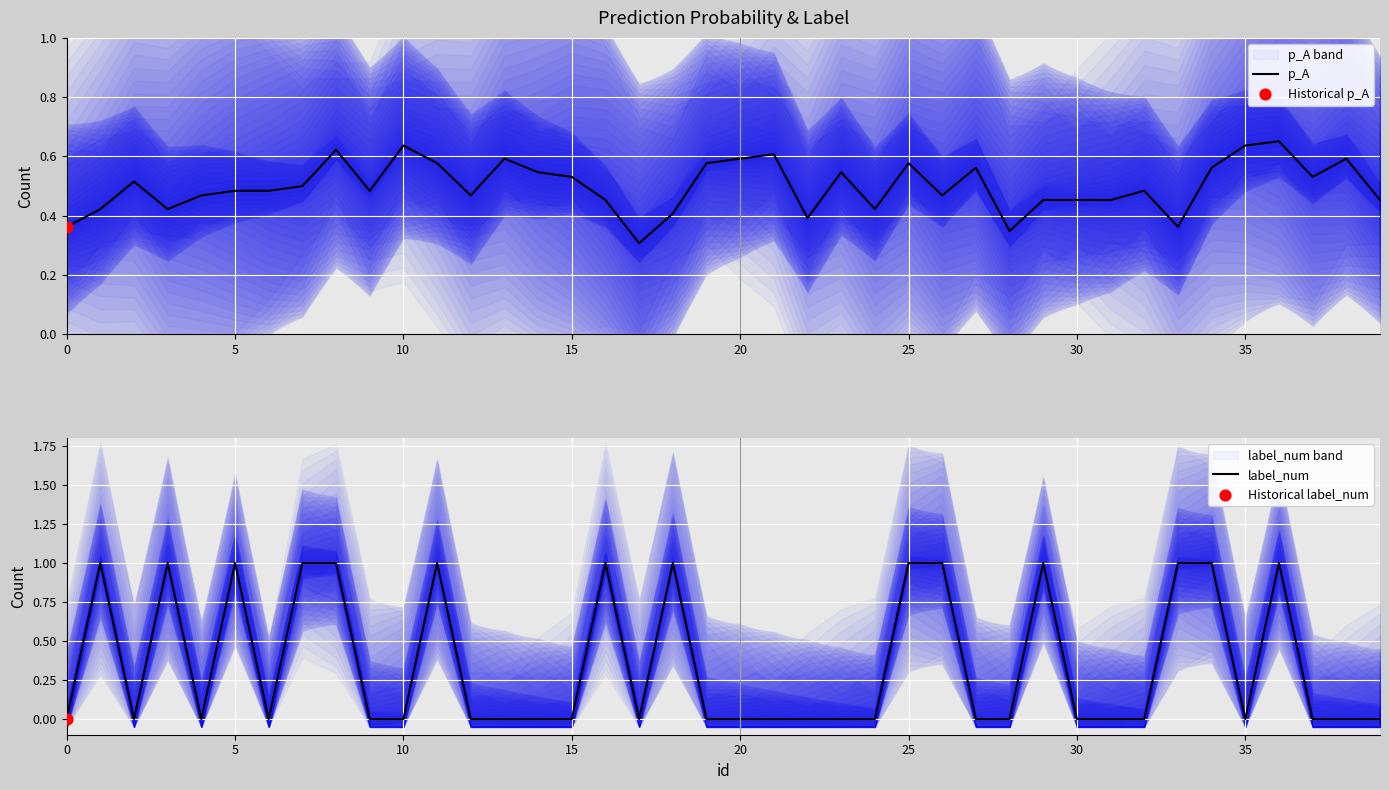

Is the value of label_num at 25 greater than the value of p_A at 35?

Yes